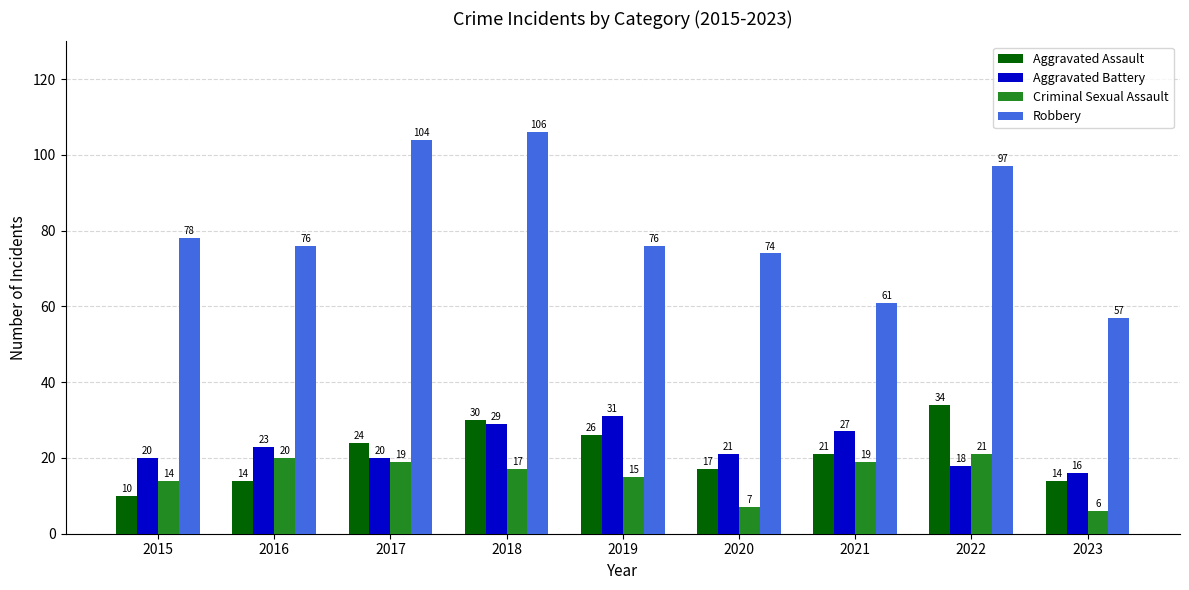

Which series changed the most between 2019 and 2022?

Robbery